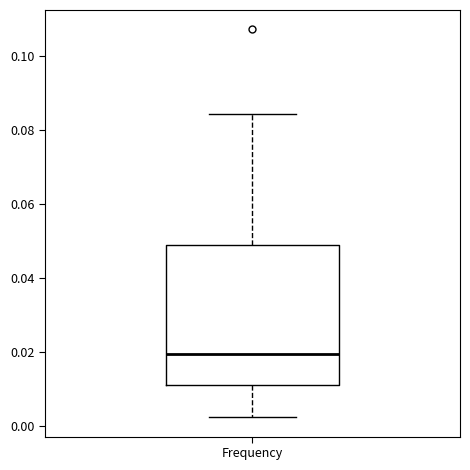

Where does the upper whisker of the box for Frequency end on the y-axis? The values are not printed on the chart, so give them approximately, as read against the axis.

0.084